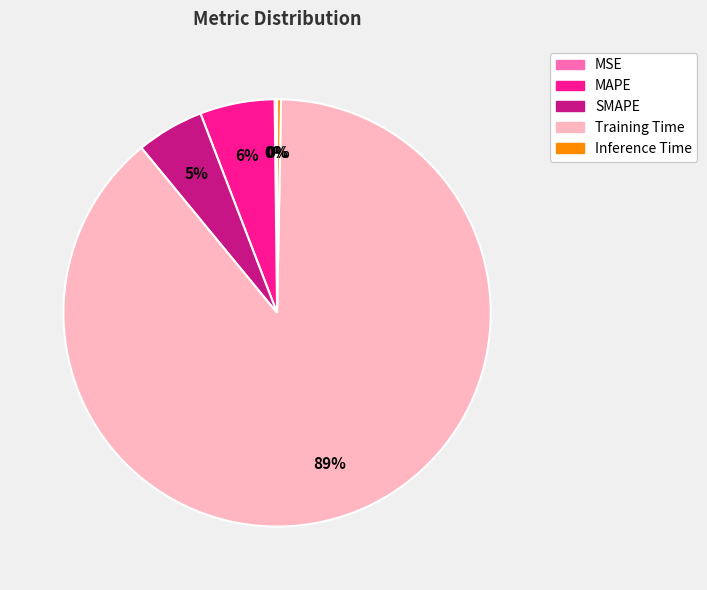

Is it true that Inference Time is 14% of the pie?

False